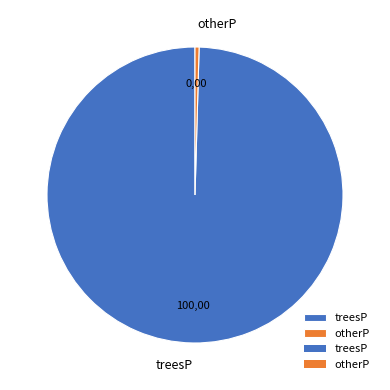

How many segments does this pie chart have?

2